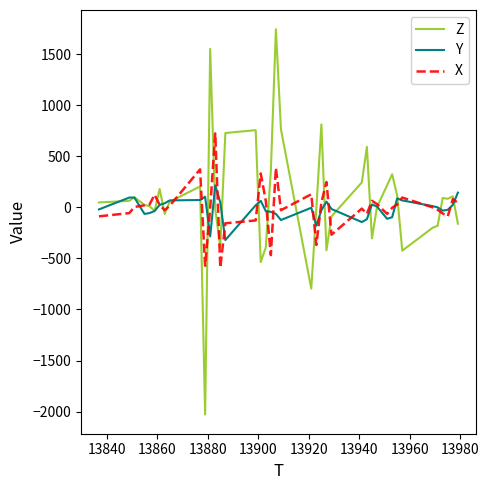

List the series in order of their peak value, lowest first.

Y, X, Z